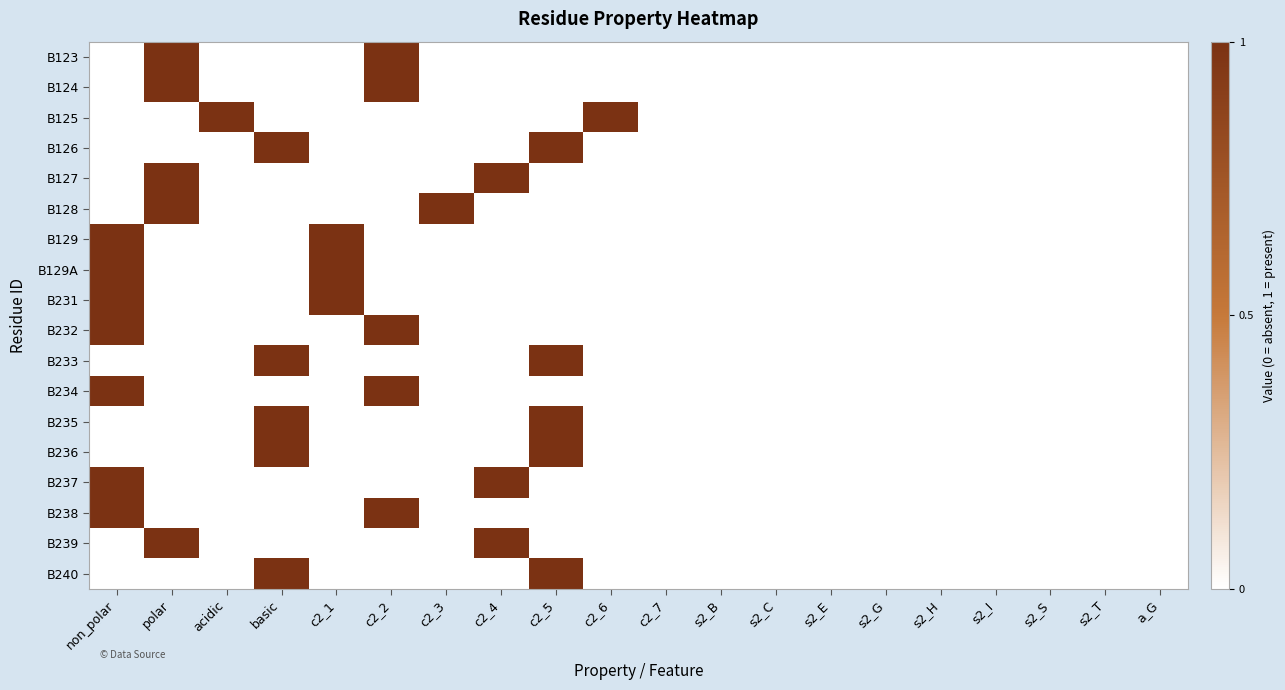

At how many categories does at least one series exceed 0?

10